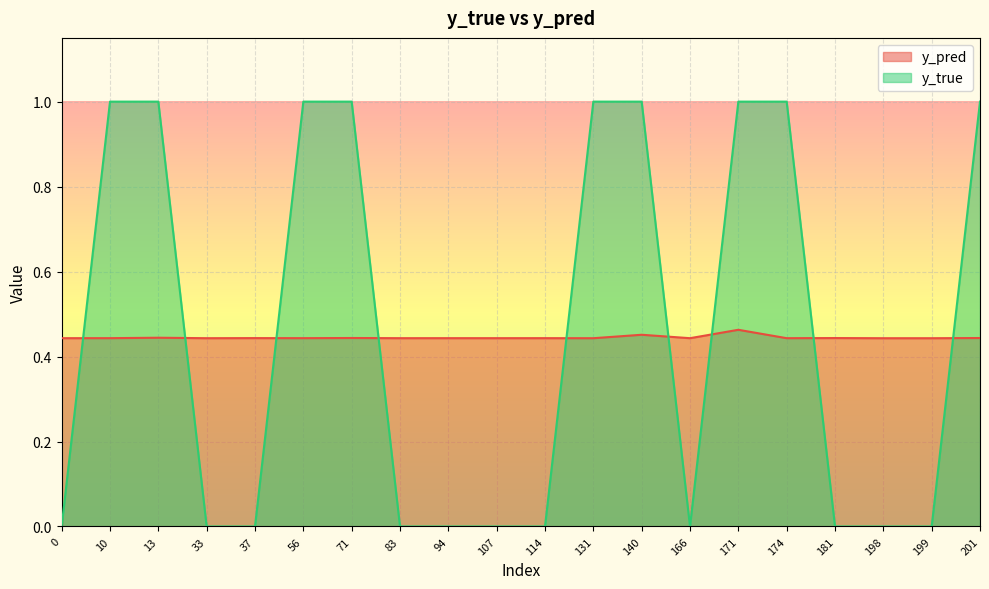

Where is the first local maximum for y_pred?

13